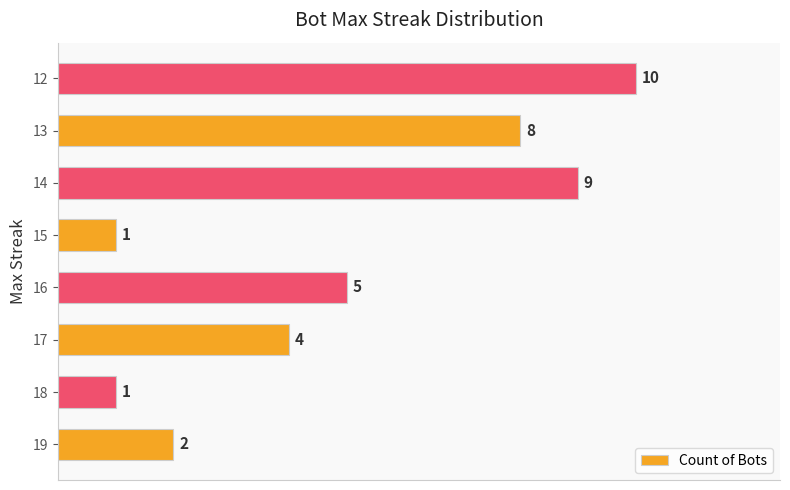

Reading bottom to top, extract all data points from this chart.

2	1	4	5	1	9	8	10